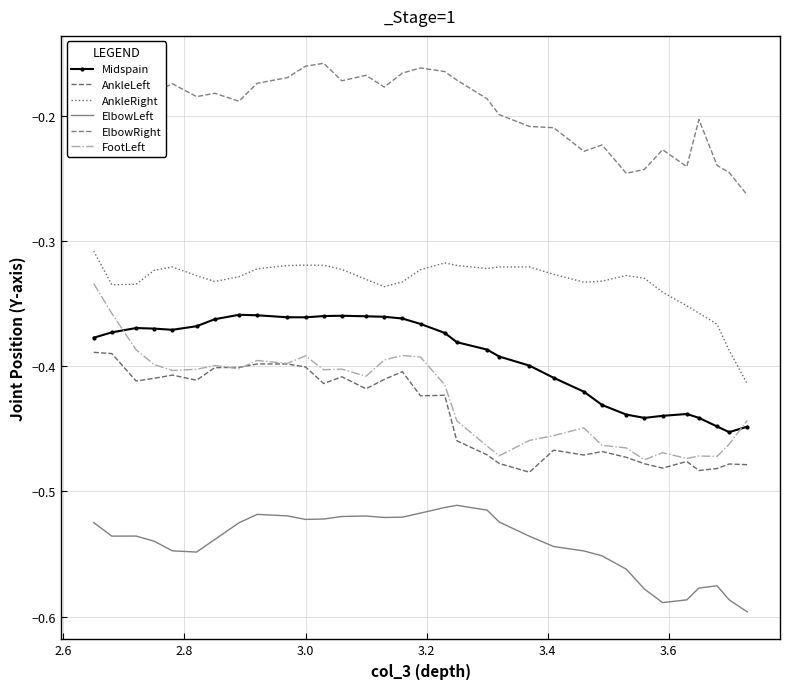

How many data points does each series have?

33